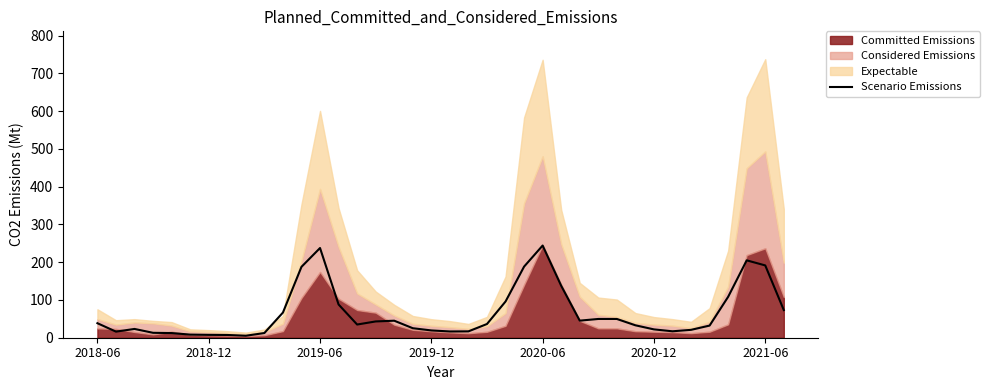

What is the highest value of the Scenario Emissions series?

244.1